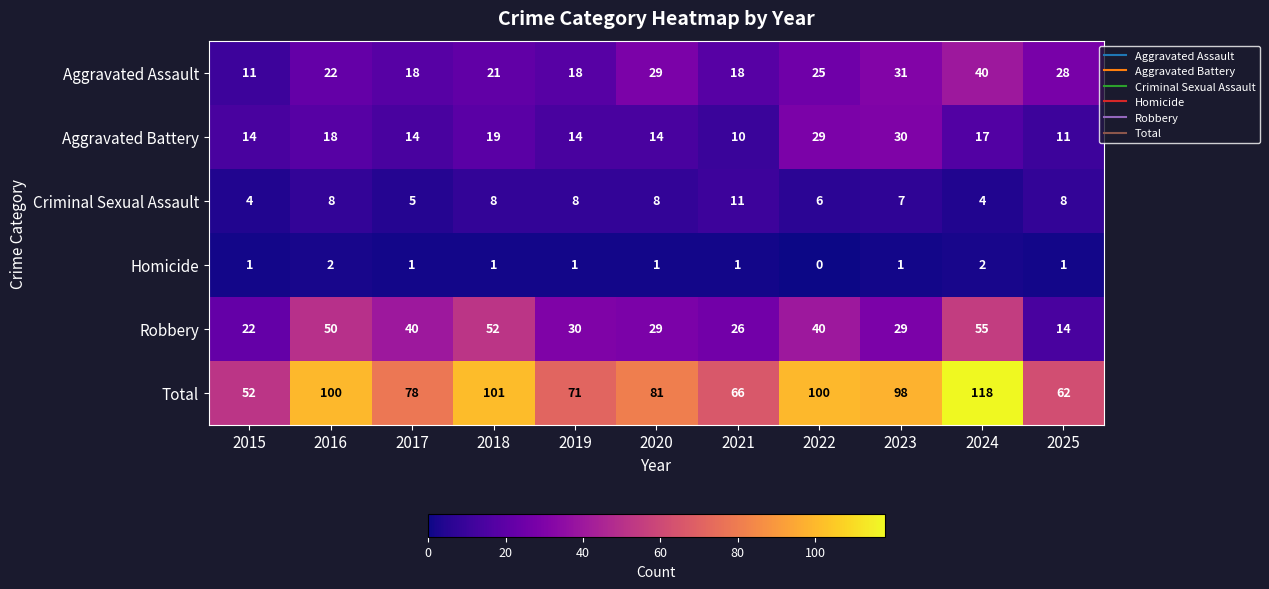

Which series has the largest total across all categories?

Total